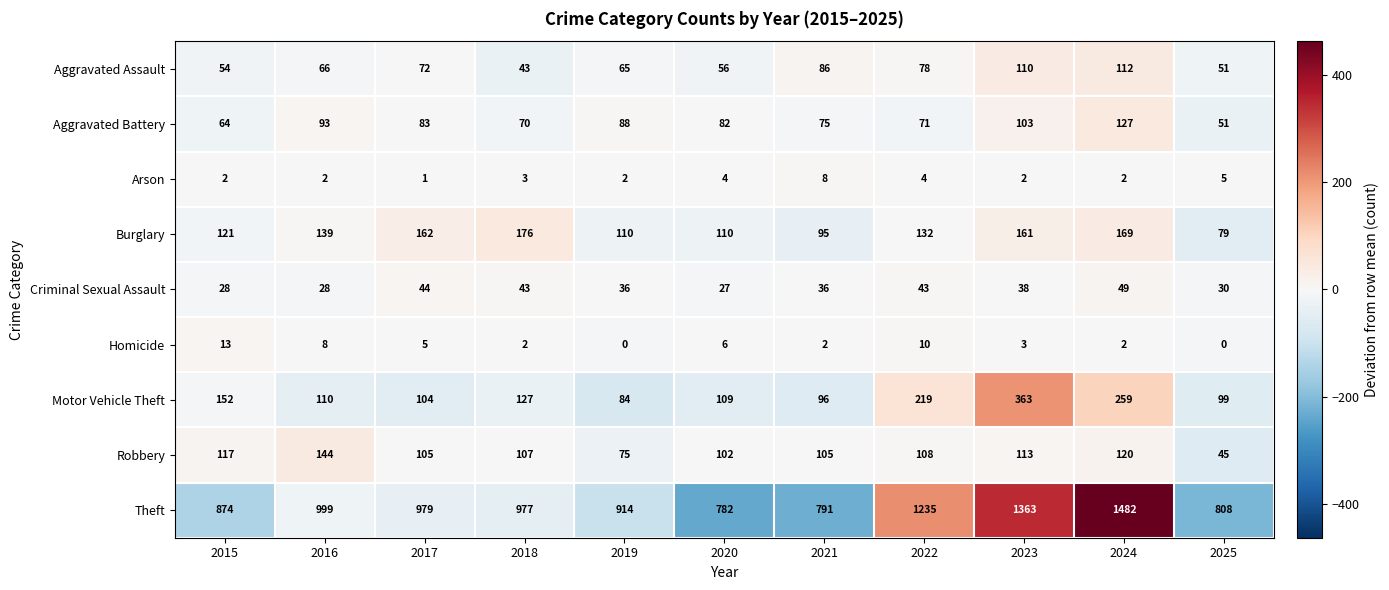

What is the average value of the Criminal Sexual Assault series?

37